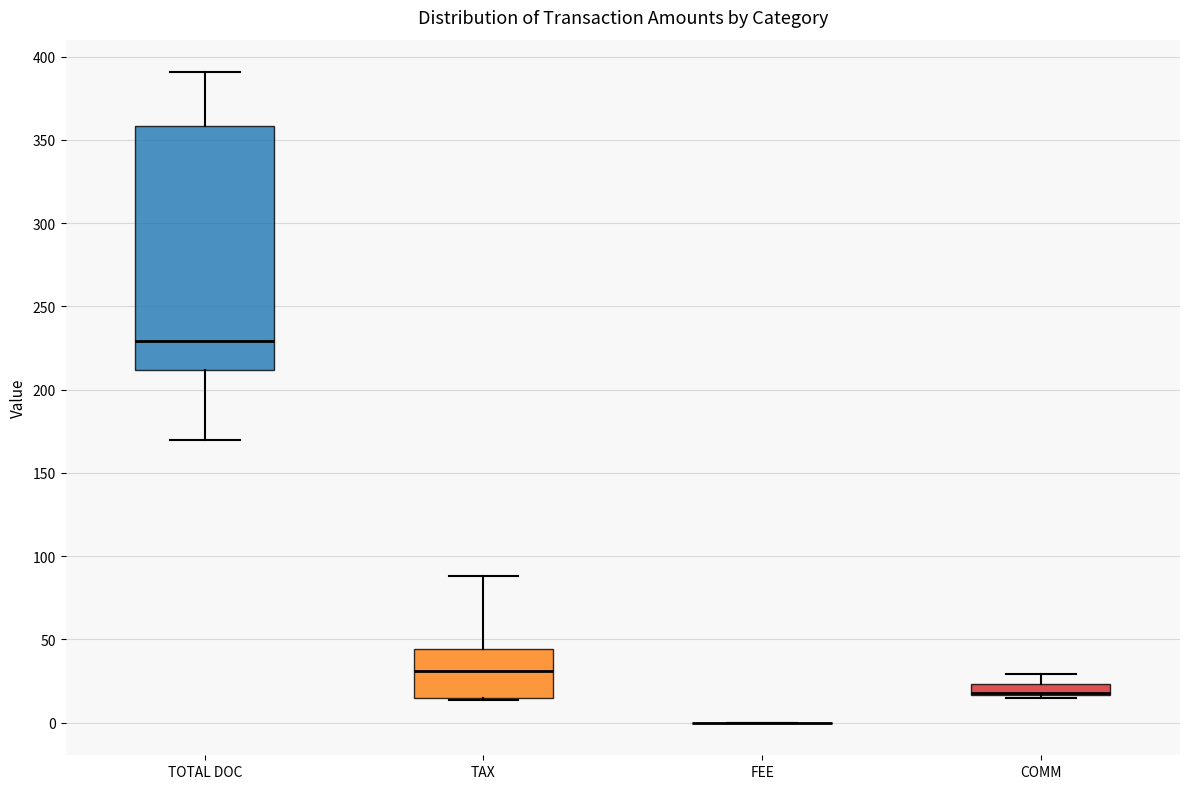

Where is the lower edge of the box for TAX on the y-axis? The values are not printed on the chart, so give them approximately, as read against the axis.

15